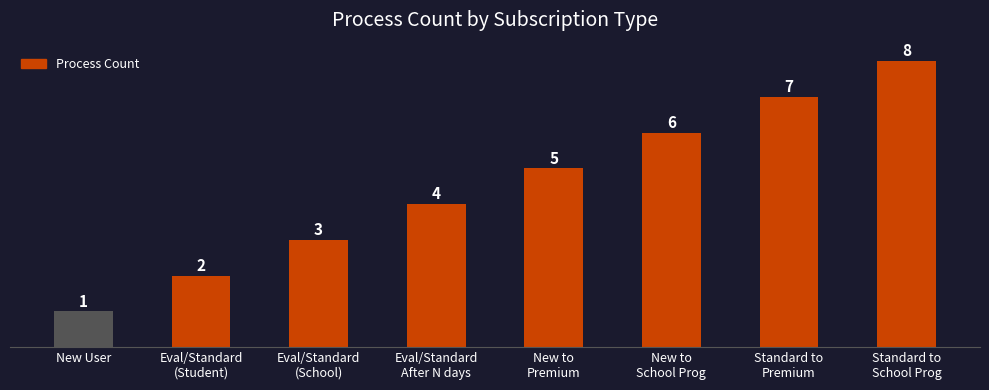

Reading left to right, extract all data points from this chart.

New User=1	Eval/Standard
(Student)=2	Eval/Standard
(School)=3	Eval/Standard
After N days=4	New to
Premium=5	New to
School Prog=6	Standard to
Premium=7	Standard to
School Prog=8